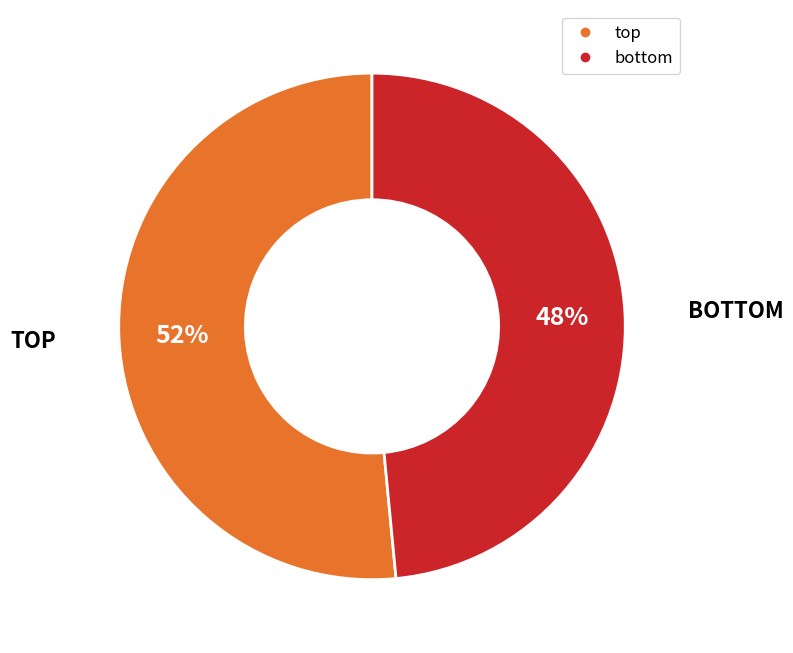

Which slice is the smallest?

bottom